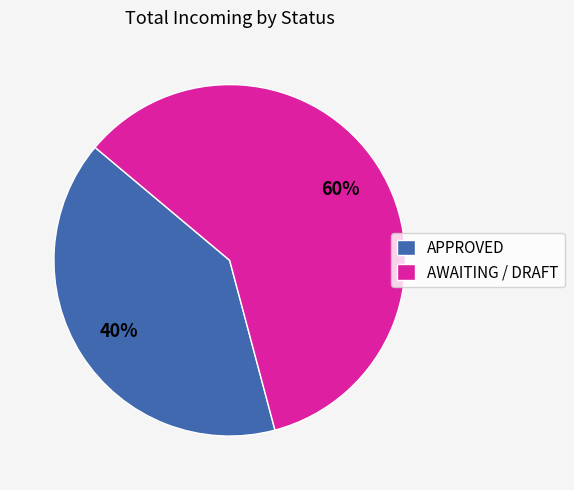

To the nearest percent, what percentage of the pie is AWAITING / DRAFT?

60%